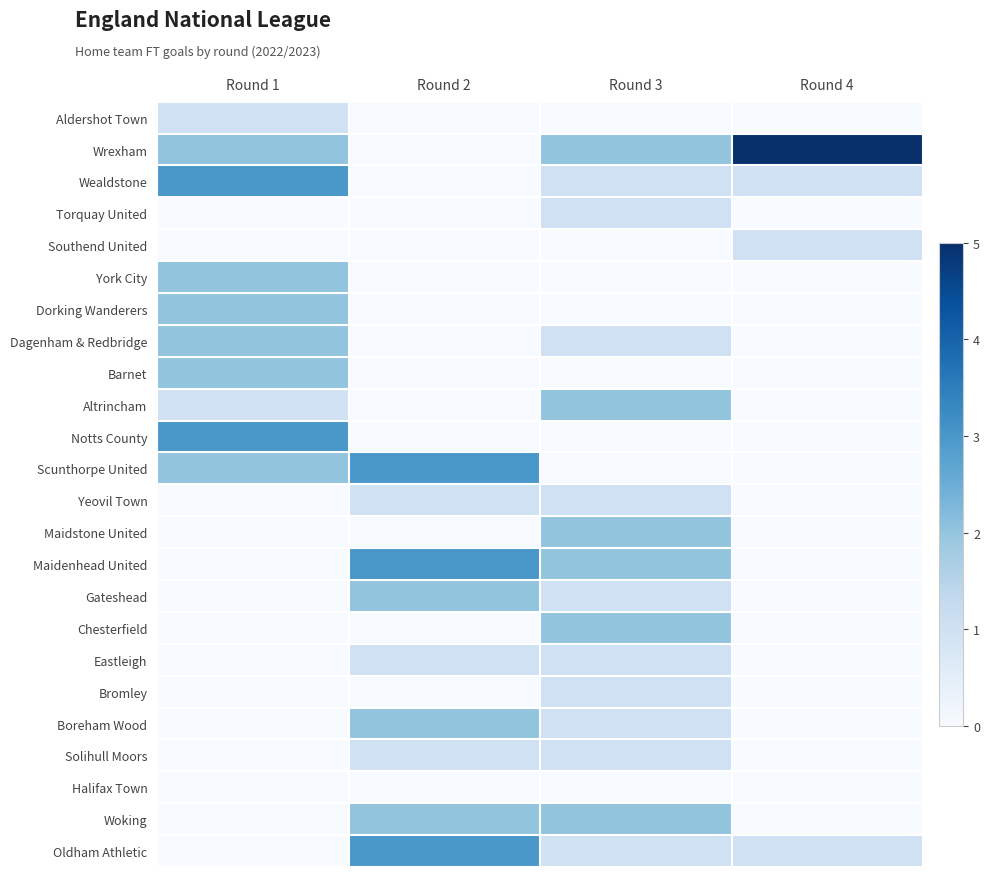

What is the greatest value displayed?

5